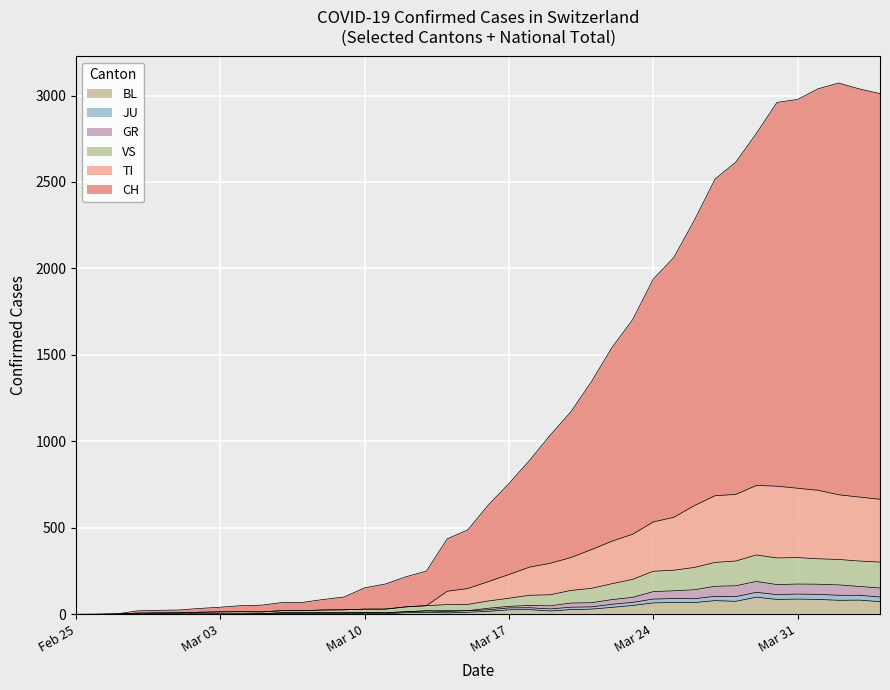

Which category has the lowest value in the JU series?

Feb 25